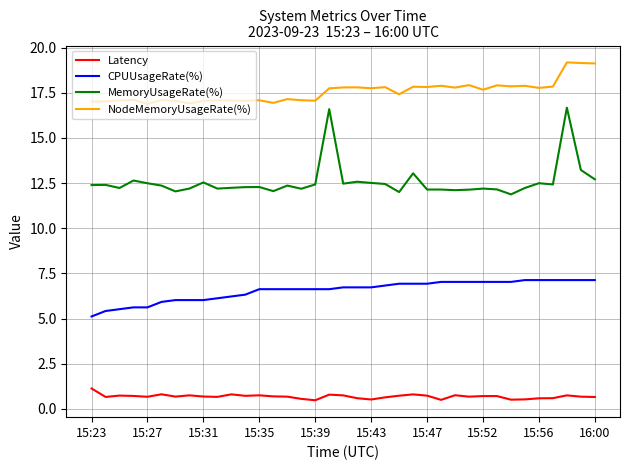

Which series has the largest total across all categories?

NodeMemoryUsageRate(%)